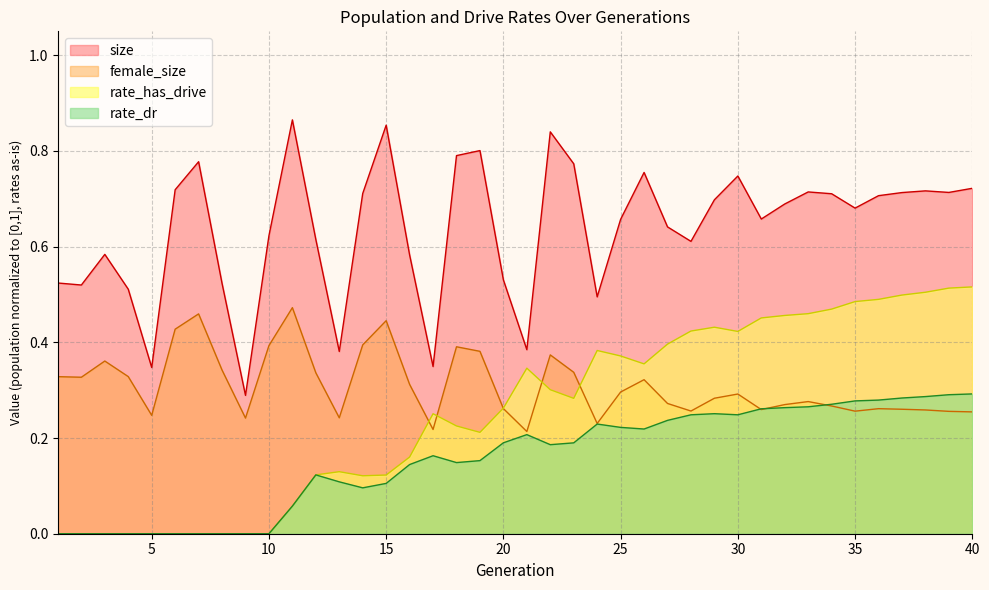

Is the value of rate_has_drive at 15 greater than the value of female_size at 34?

No